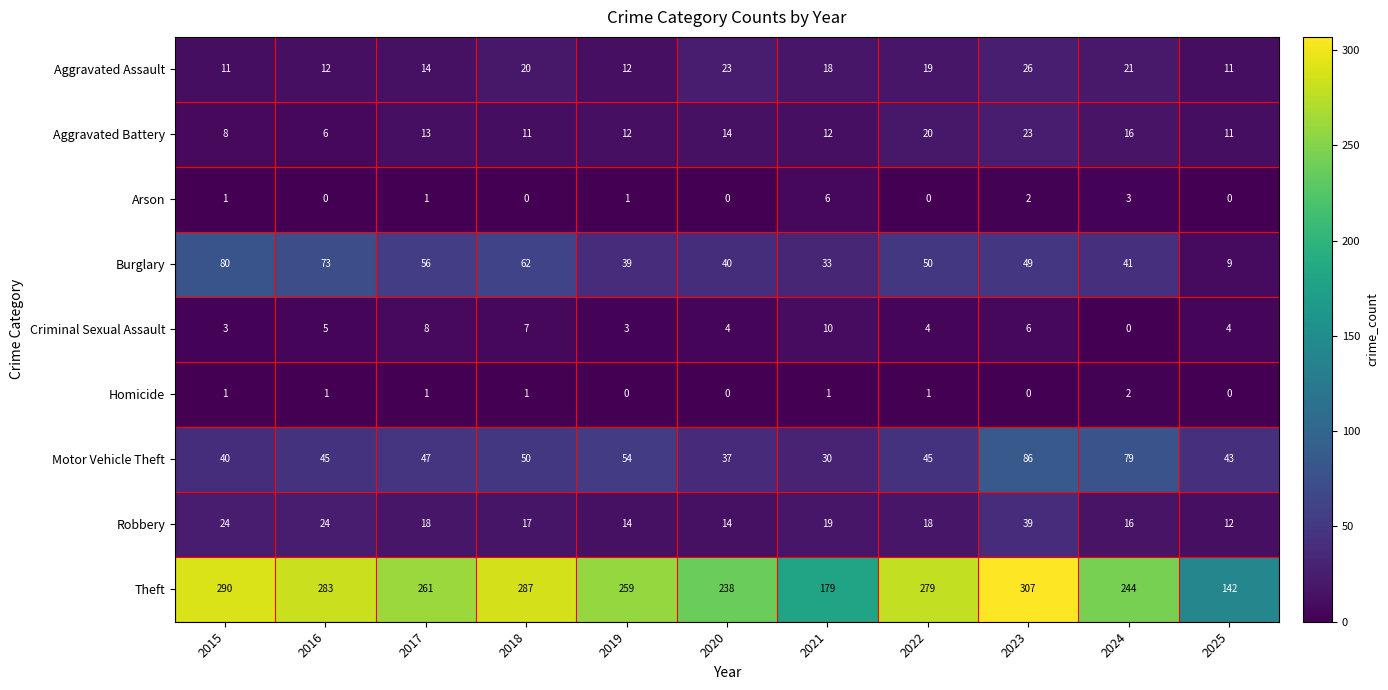

List the series in order of their peak value, lowest first.

Homicide, Arson, Criminal Sexual Assault, Aggravated Battery, Aggravated Assault, Robbery, Burglary, Motor Vehicle Theft, Theft